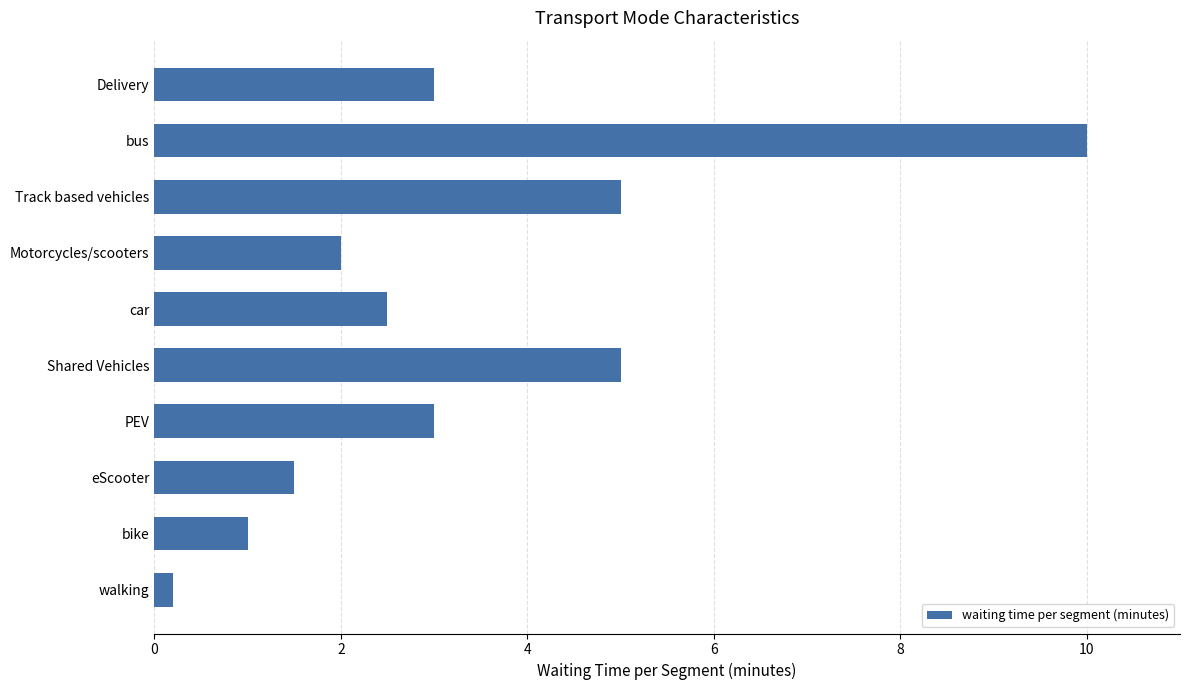

Reading bottom to top, list all the values displayed in this chart.

walking=0.2	bike=1.0	eScooter=1.5	PEV=3.0	Shared Vehicles=5.0	car=2.5	Motorcycles/scooters=2.0	Track based vehicles=5.0	bus=10.0	Delivery=3.0